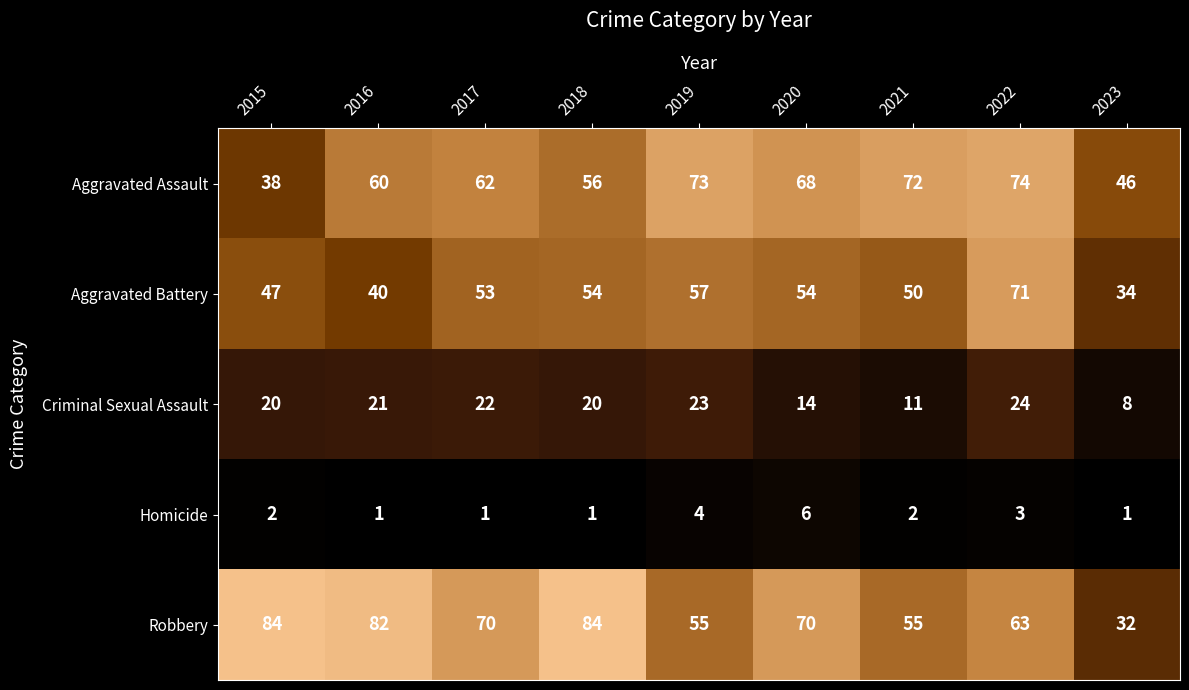

Is it true that Robbery equals 55 at 2019?

True